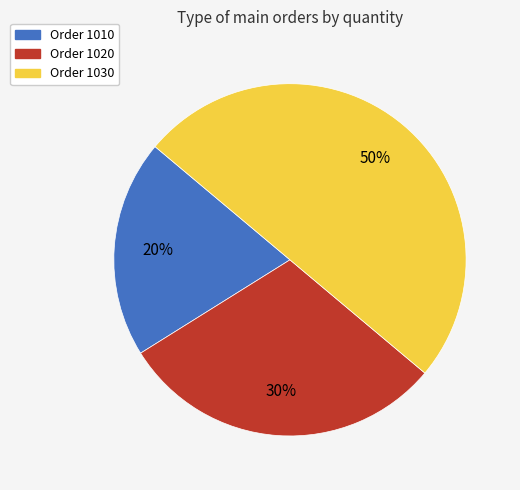

Which category has the smallest portion of the pie?

Order 1010